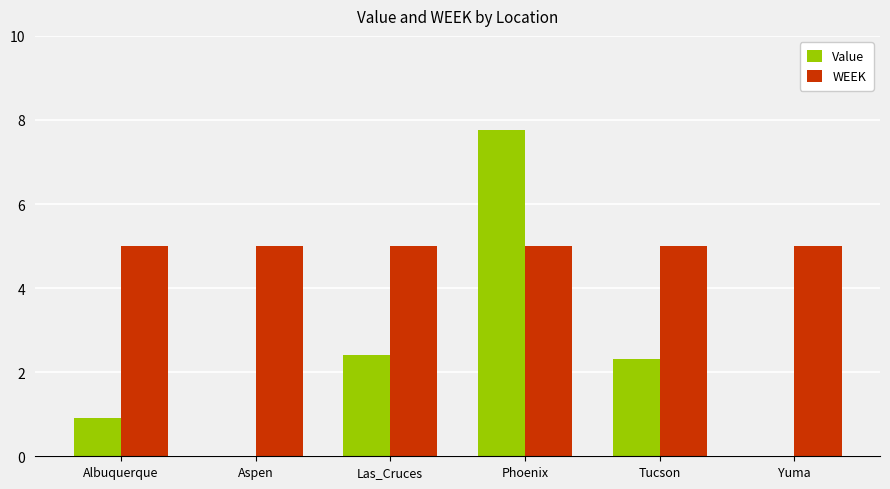

Which series has the widest spread of values?

Value